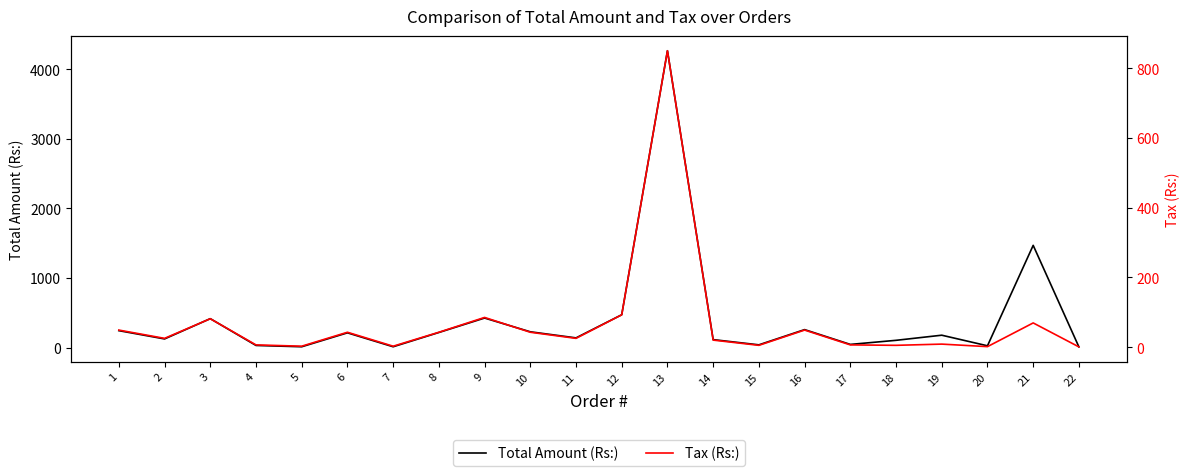

Where does the Tax (Rs:) series first go above 25?

1